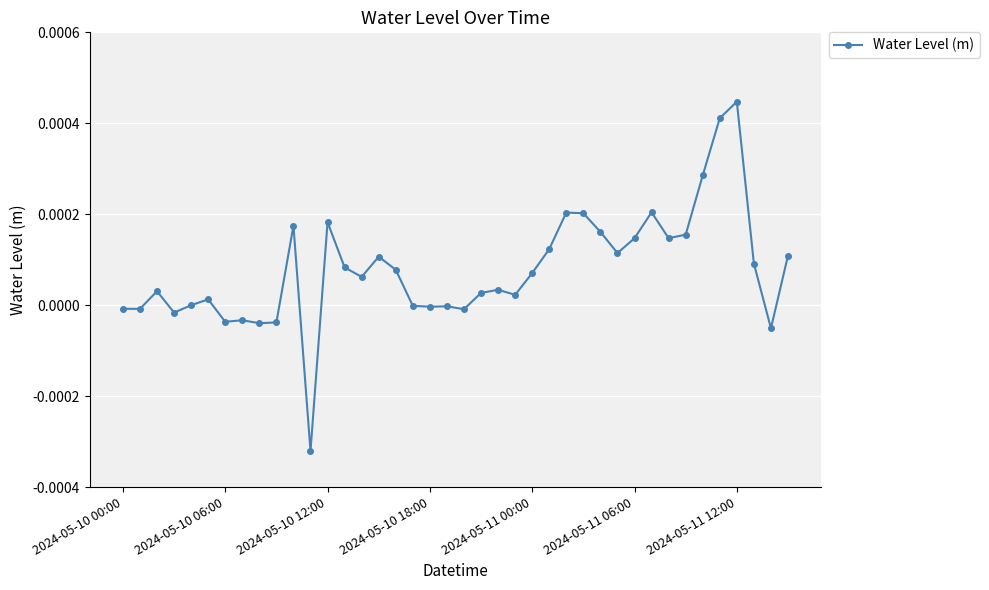

True or false: the data has more than 2 interior local peaks.

True